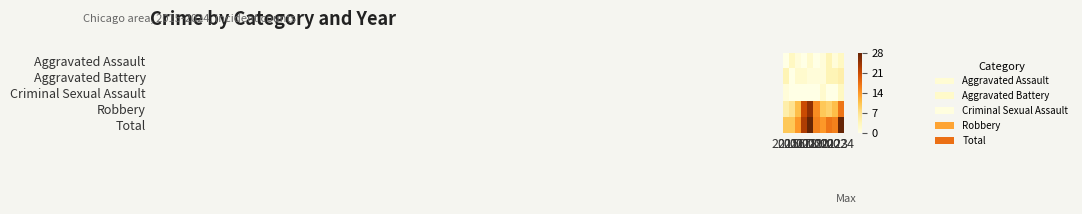

What is the total value across all series at 2016?

20